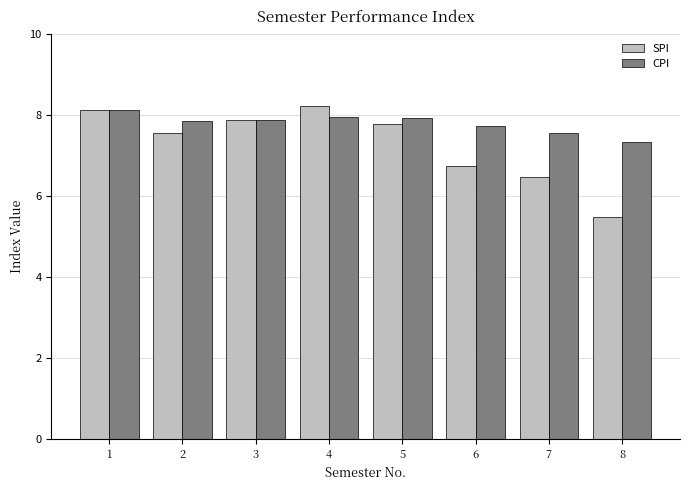

What is the value of the CPI bar at the 4th from the left?

7.9